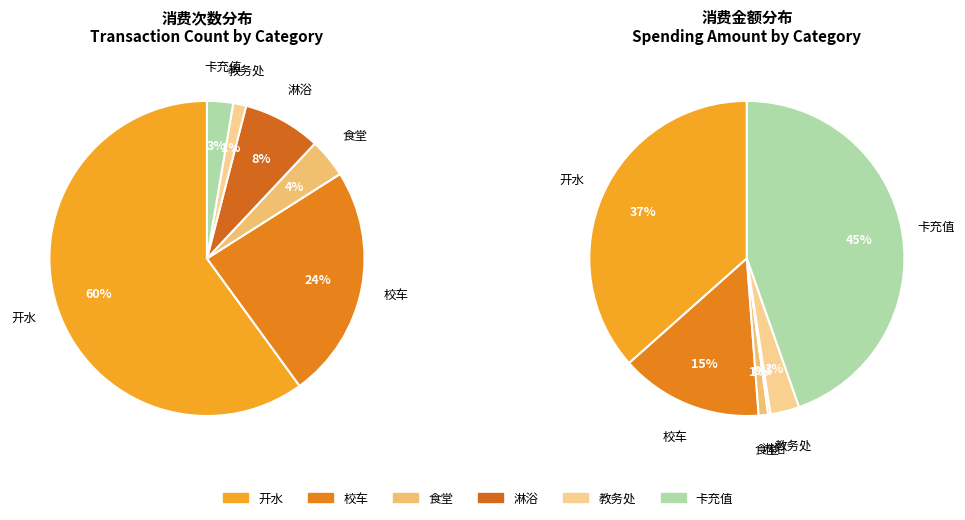

To the nearest percent, what percentage of the pie is 卡充值?

45%